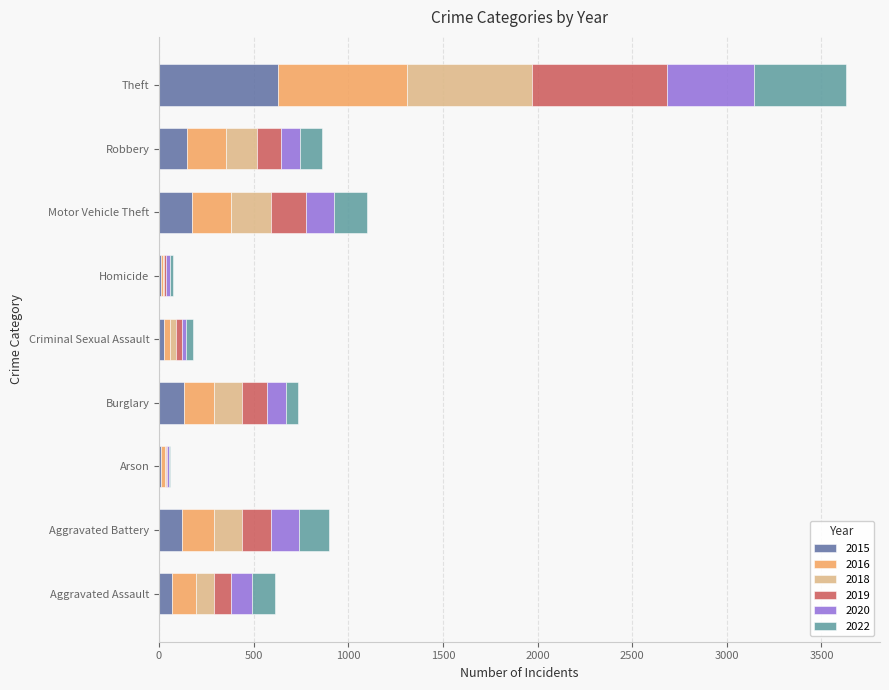

What is the total value across all series at Robbery?

859